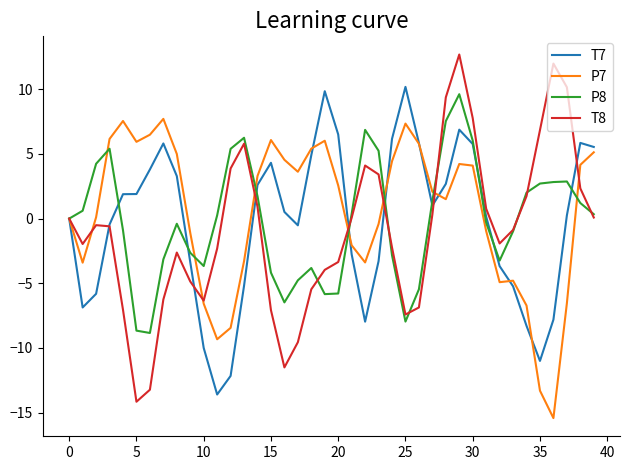

What is the minimum value shown in the chart?

-15.4